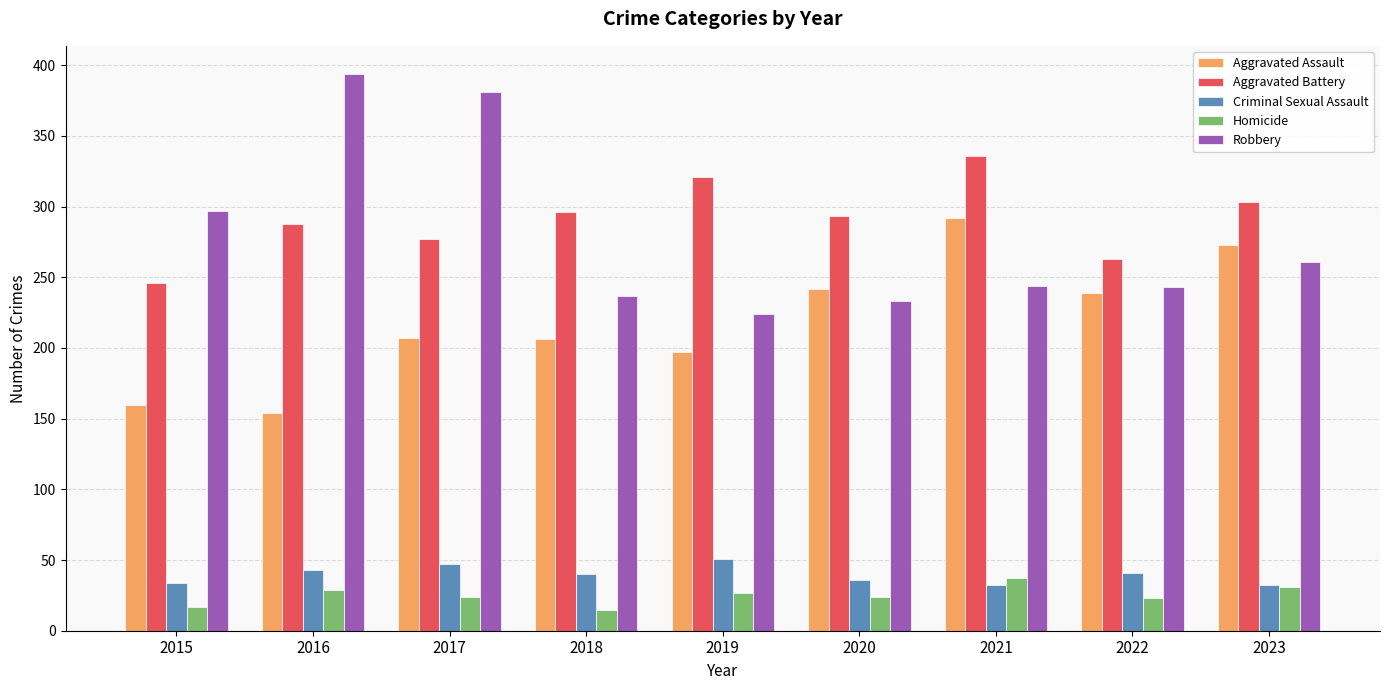

True or false: Criminal Sexual Assault has a value of 53 at 2020.

False